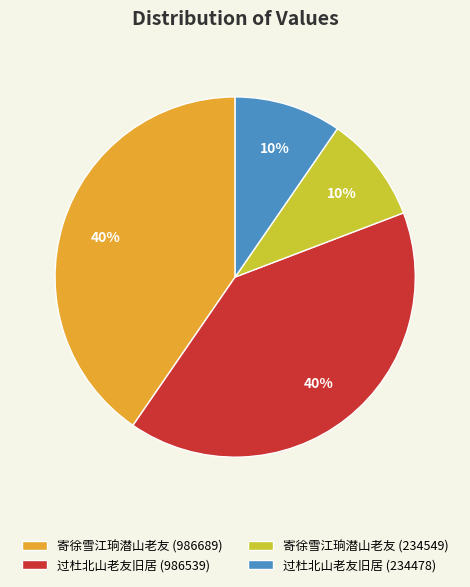

Does any single category account for the majority?

No